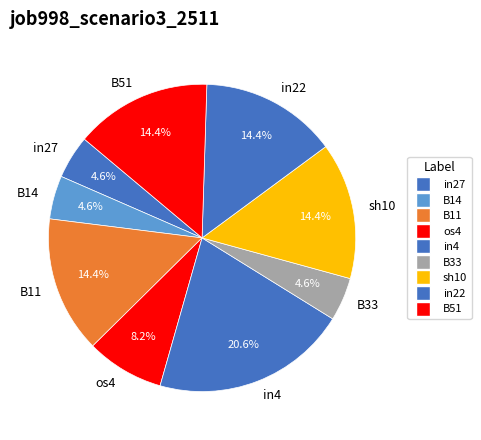

To the nearest percent, what portion does in27 represent?

5%